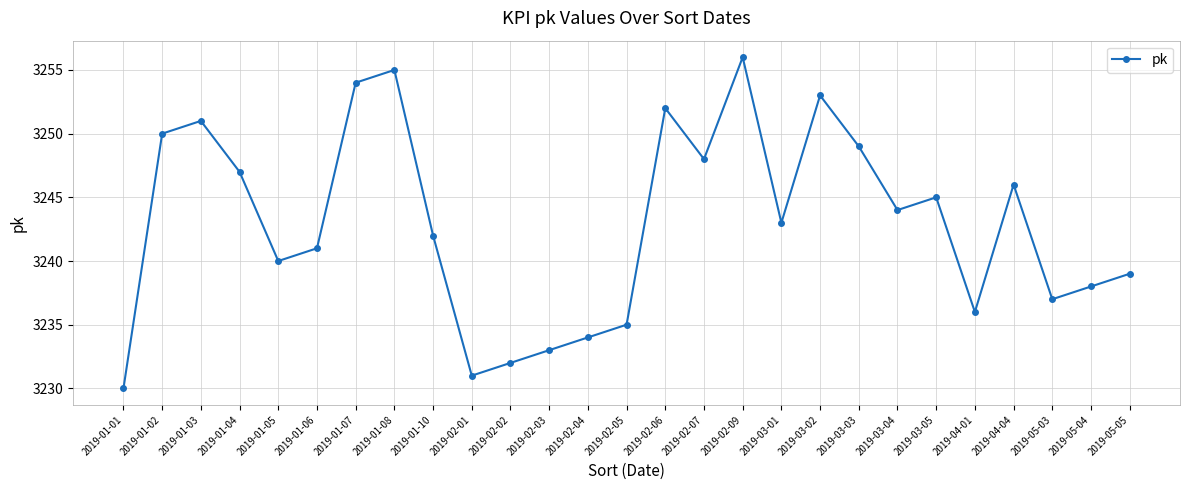

List the labels in order of value, largest first.

2019-02-09, 2019-01-08, 2019-01-07, 2019-03-02, 2019-02-06, 2019-01-03, 2019-01-02, 2019-03-03, 2019-02-07, 2019-01-04, 2019-04-04, 2019-03-05, 2019-03-04, 2019-03-01, 2019-01-10, 2019-01-06, 2019-01-05, 2019-05-05, 2019-05-04, 2019-05-03, 2019-04-01, 2019-02-05, 2019-02-04, 2019-02-03, 2019-02-02, 2019-02-01, 2019-01-01